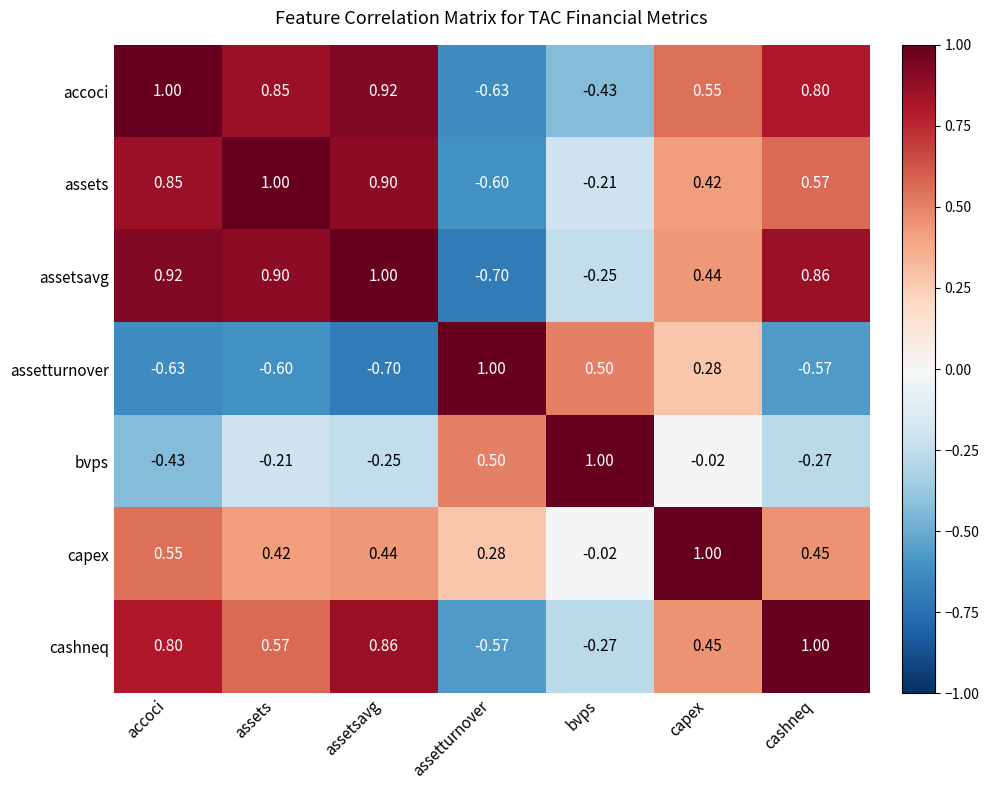

Where is accoci nearest to the value 0?

bvps